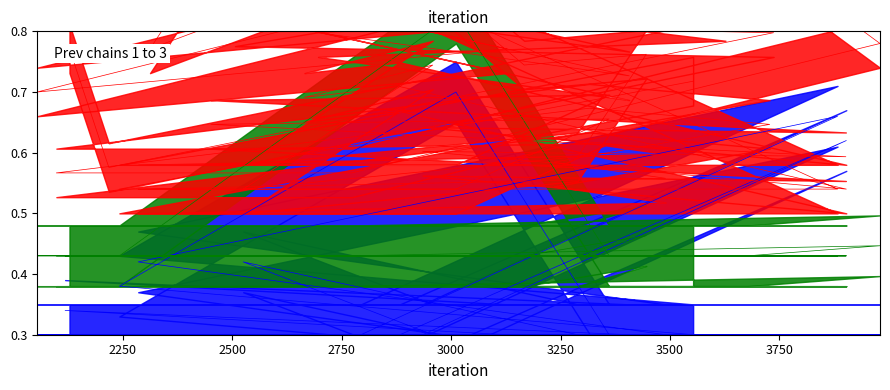

Between 2665 and 2218, which is larger?

2665